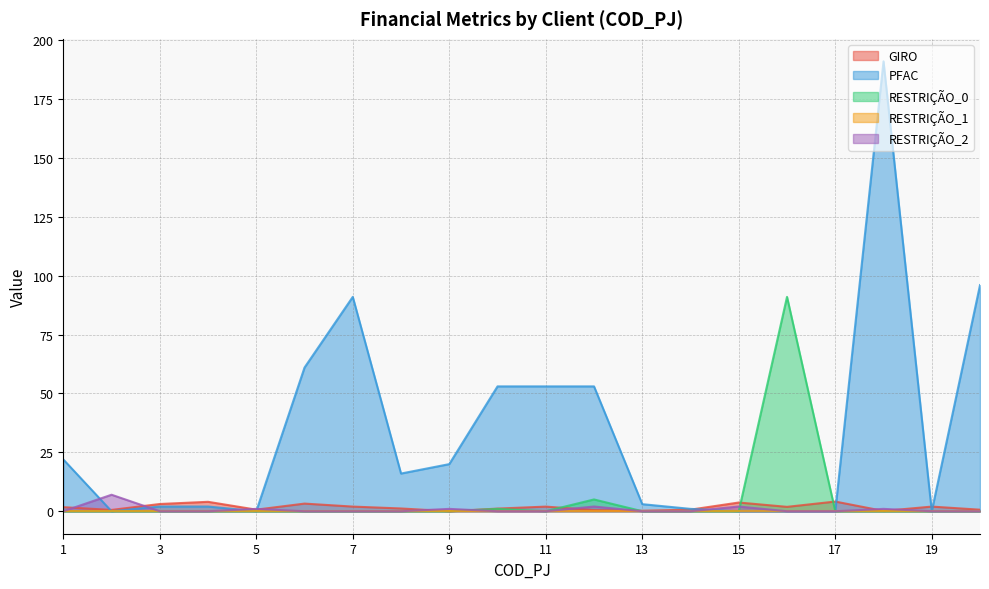

Is it true that RESTRIÇÃO_0 equals 0.0 at 19?

True